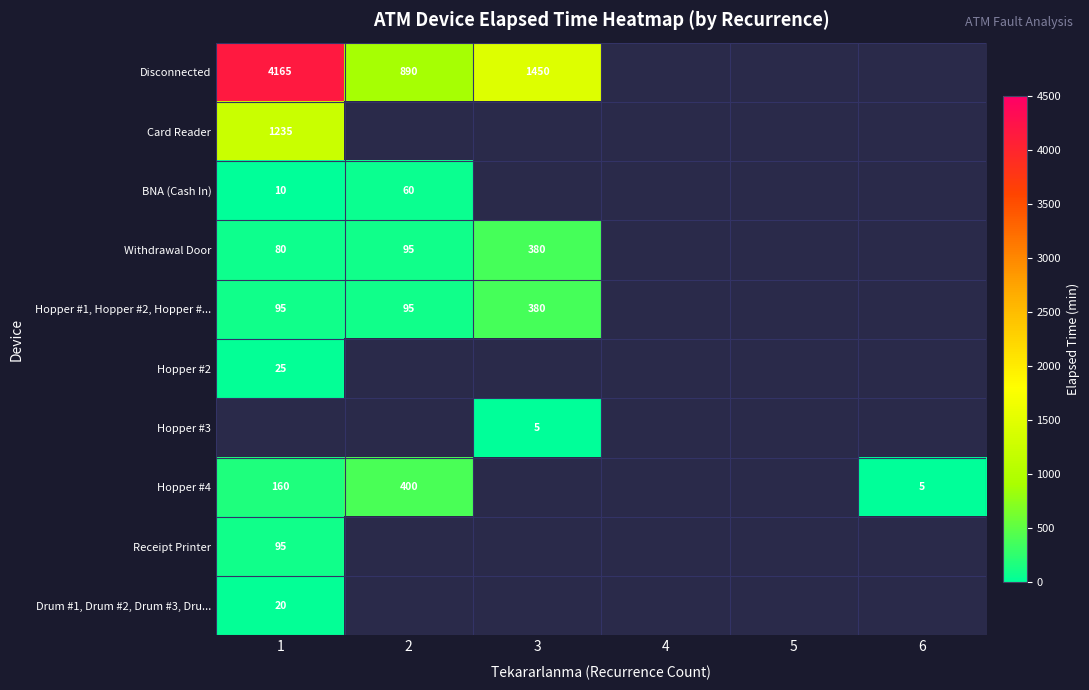

What is the difference between the highest and lowest values at 1?

4155.0